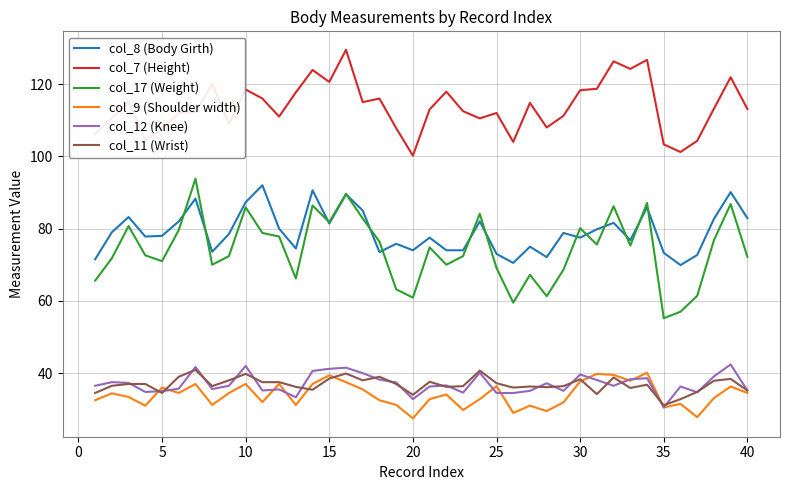

Which series has the largest total across all categories?

col_7 (Height)